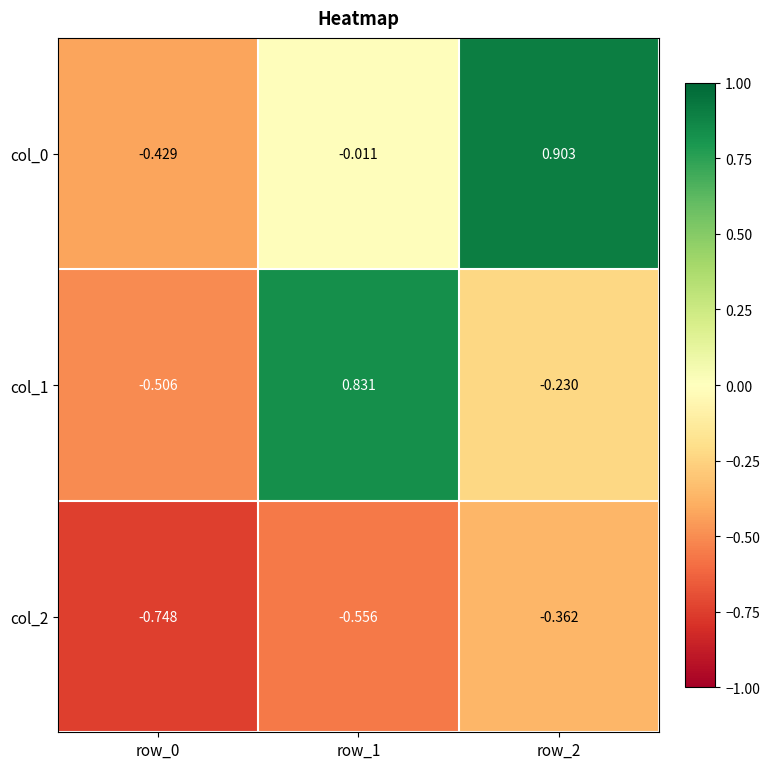

Count the number of data series in this chart.

3